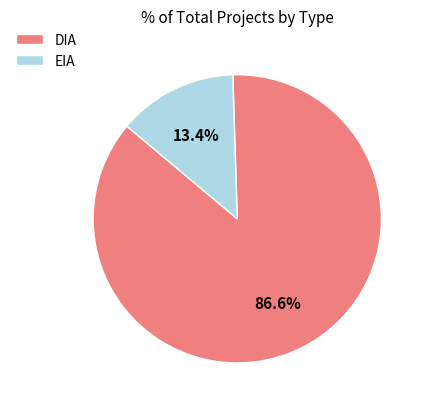

Which category accounts for the majority?

DIA